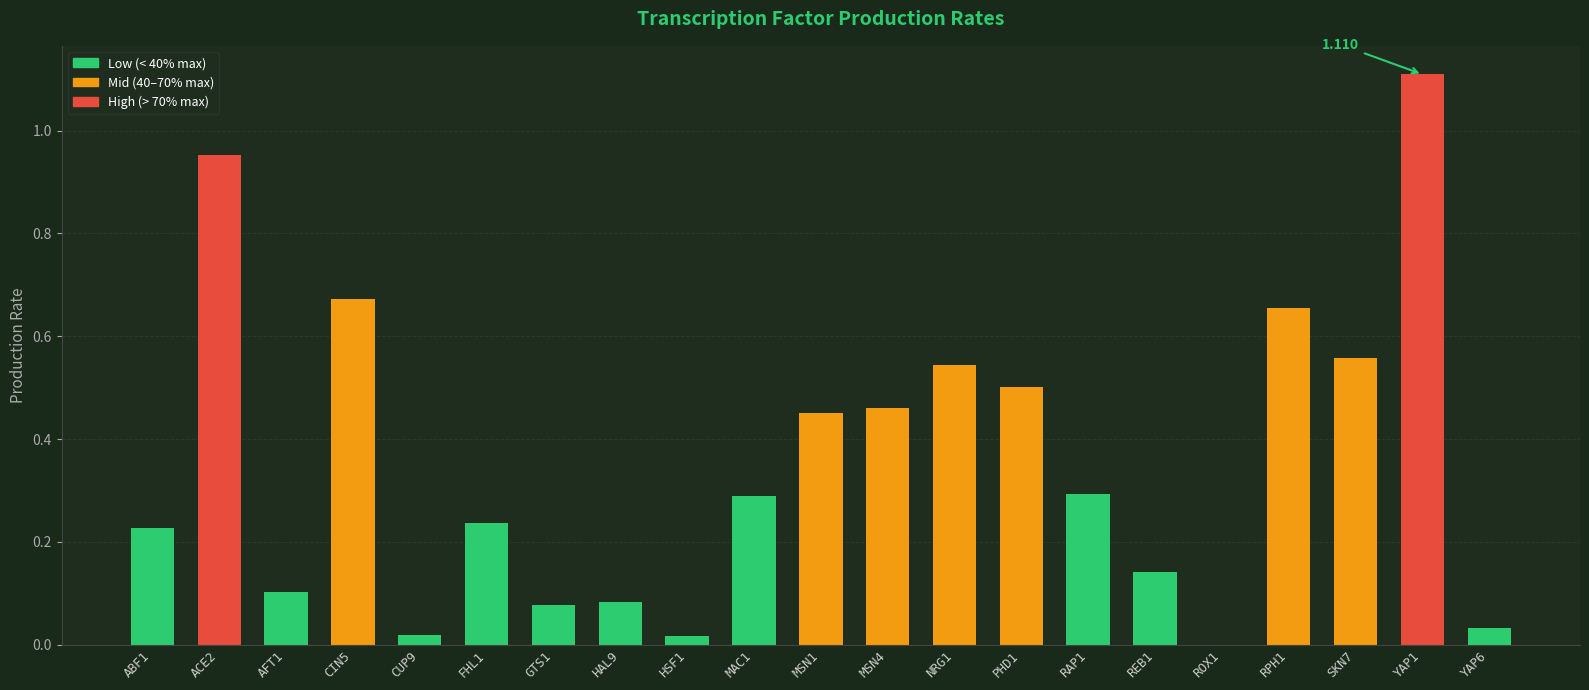

How many data points are above 0?

20